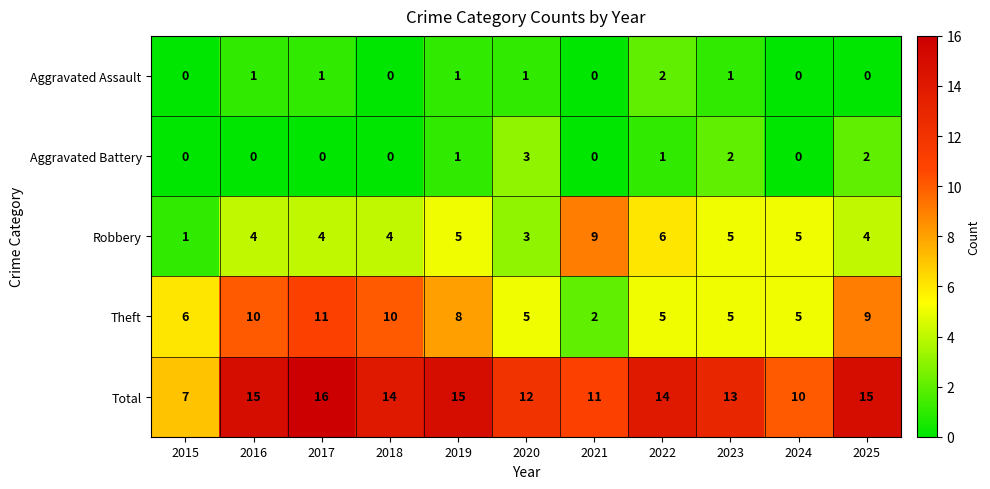

List the series in order of their peak value, highest first.

Total, Theft, Robbery, Aggravated Battery, Aggravated Assault